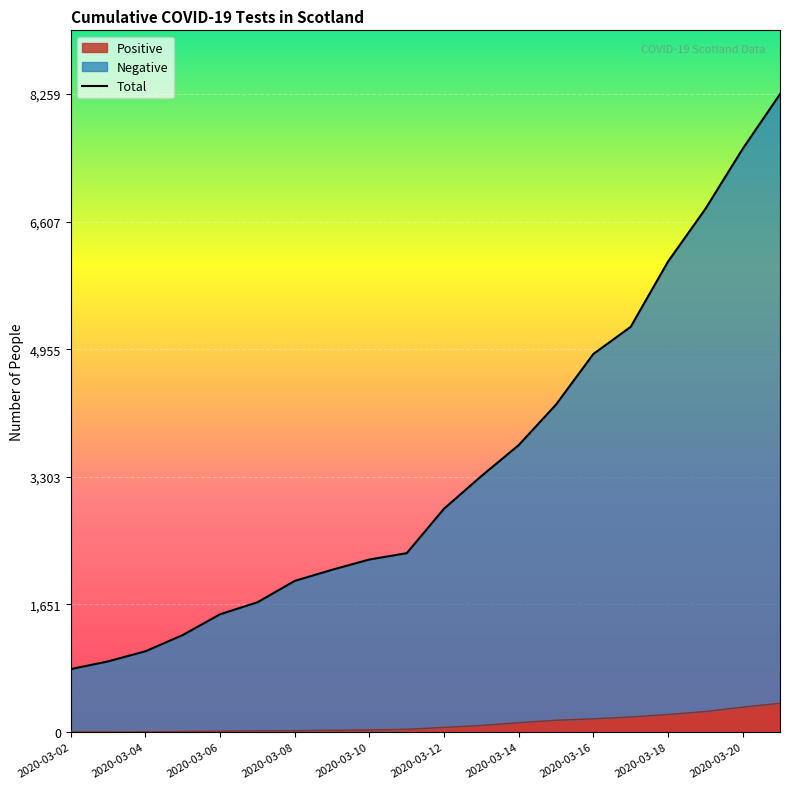

The value at 13 is 5999. True or false?

False